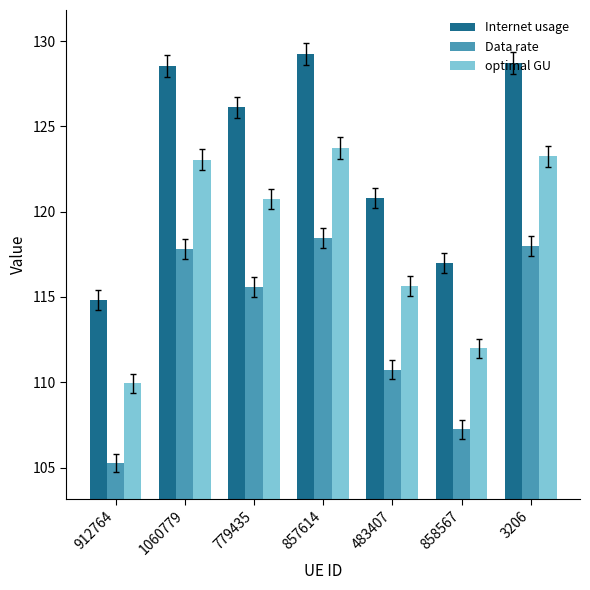

At which label does optimal GU first exceed 120?

1060779